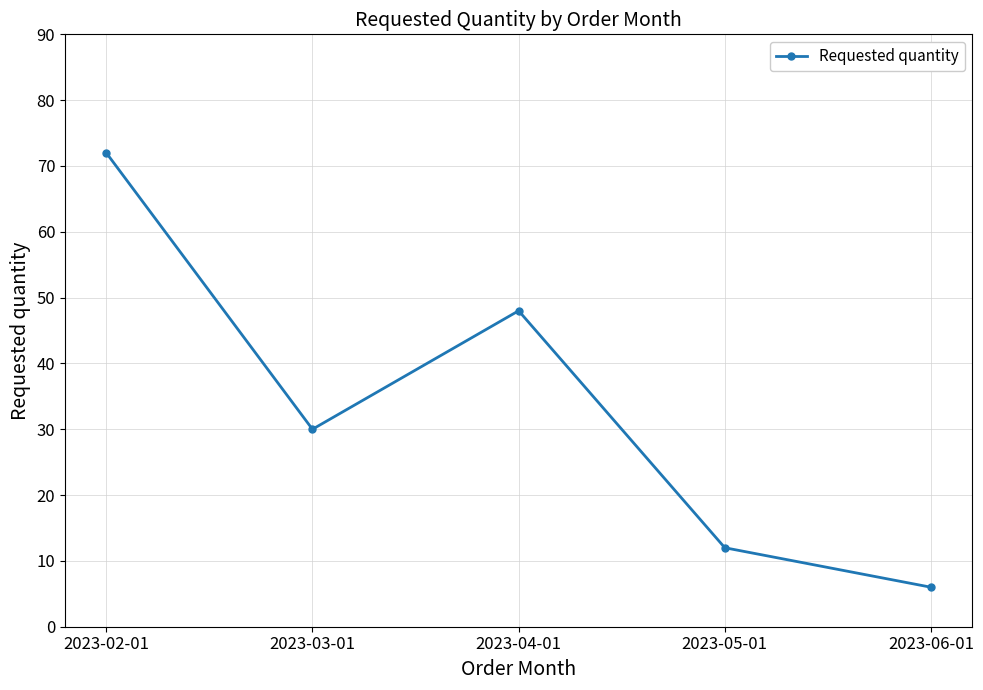

List the labels in order of value, smallest first.

2023-06-01, 2023-05-01, 2023-03-01, 2023-04-01, 2023-02-01